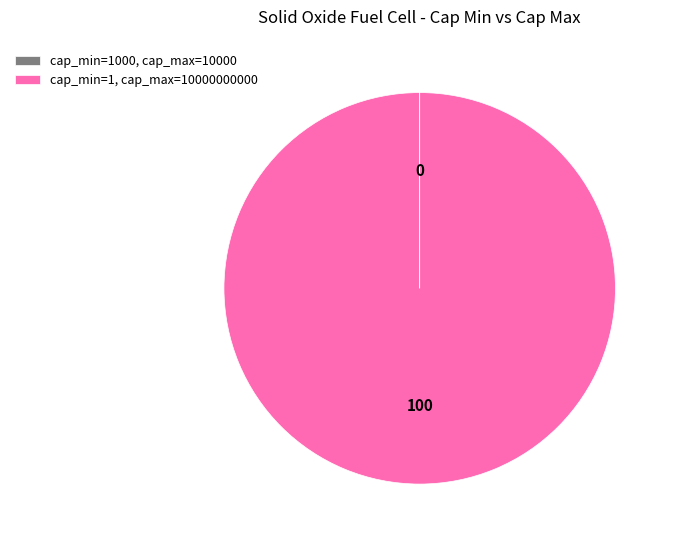

Is it true that cap_min=1, cap_max=10000000000 is 89% of the pie?

False